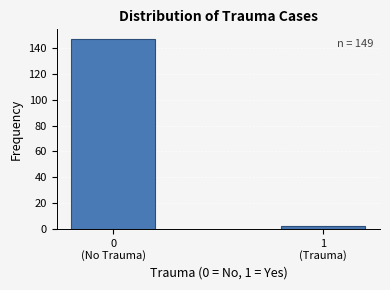

Reading right to left, transcribe all the data shown in this chart.

2	147